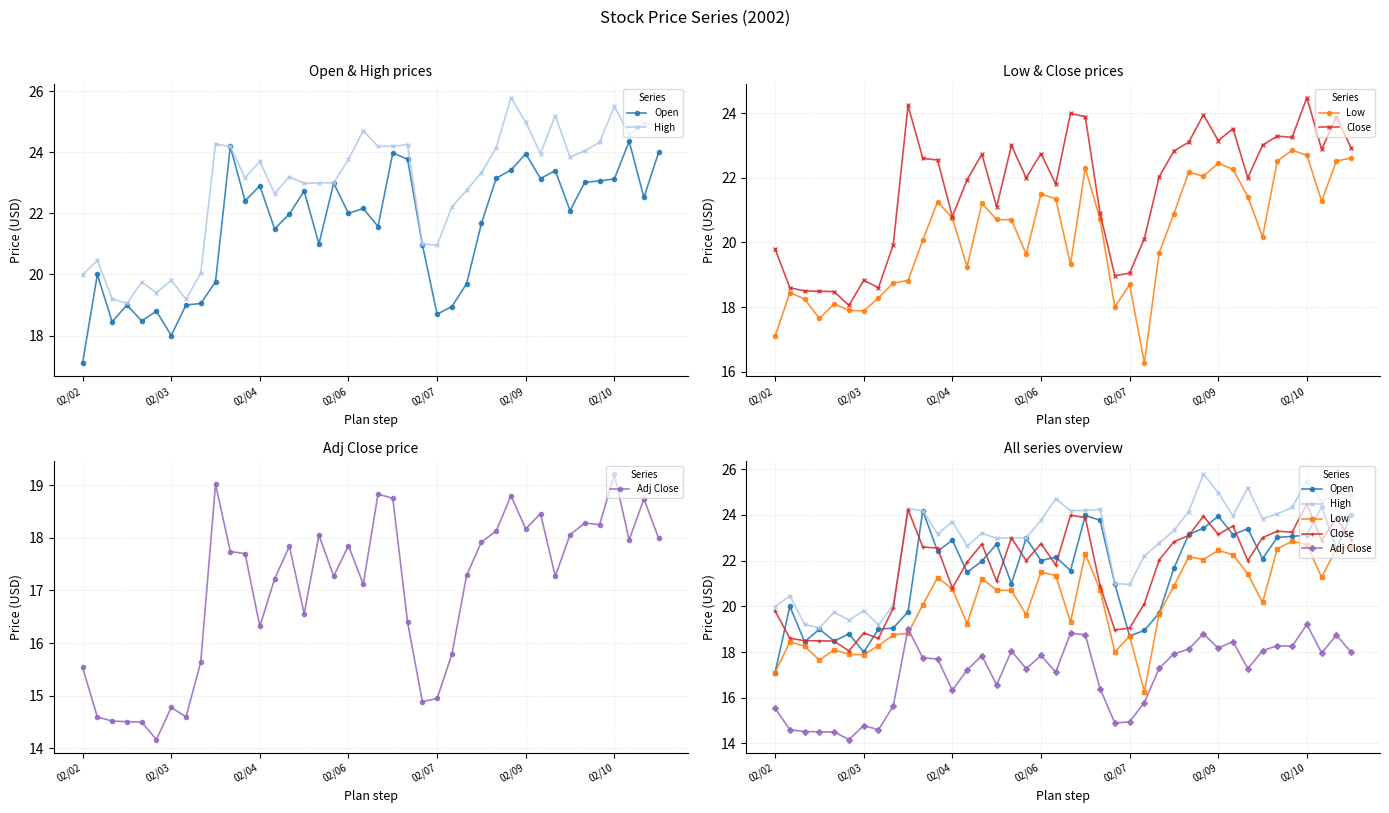

How many interior local valleys does the Close series have?

11